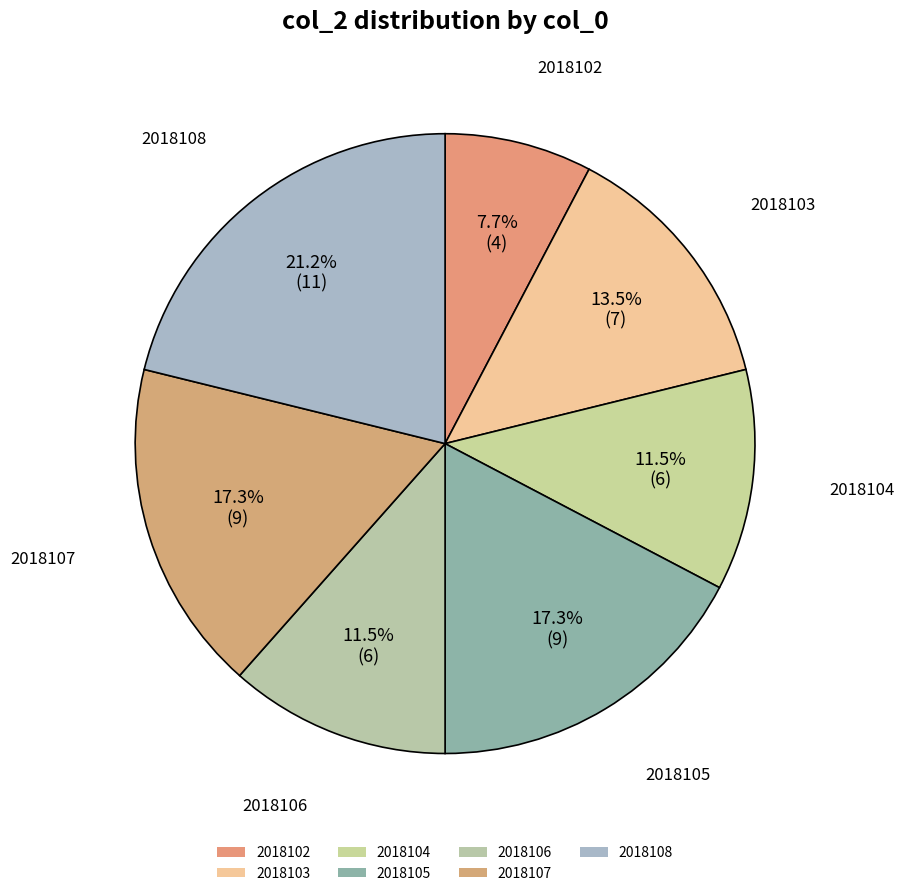

Does 2018106 represent more than half of the total?

No